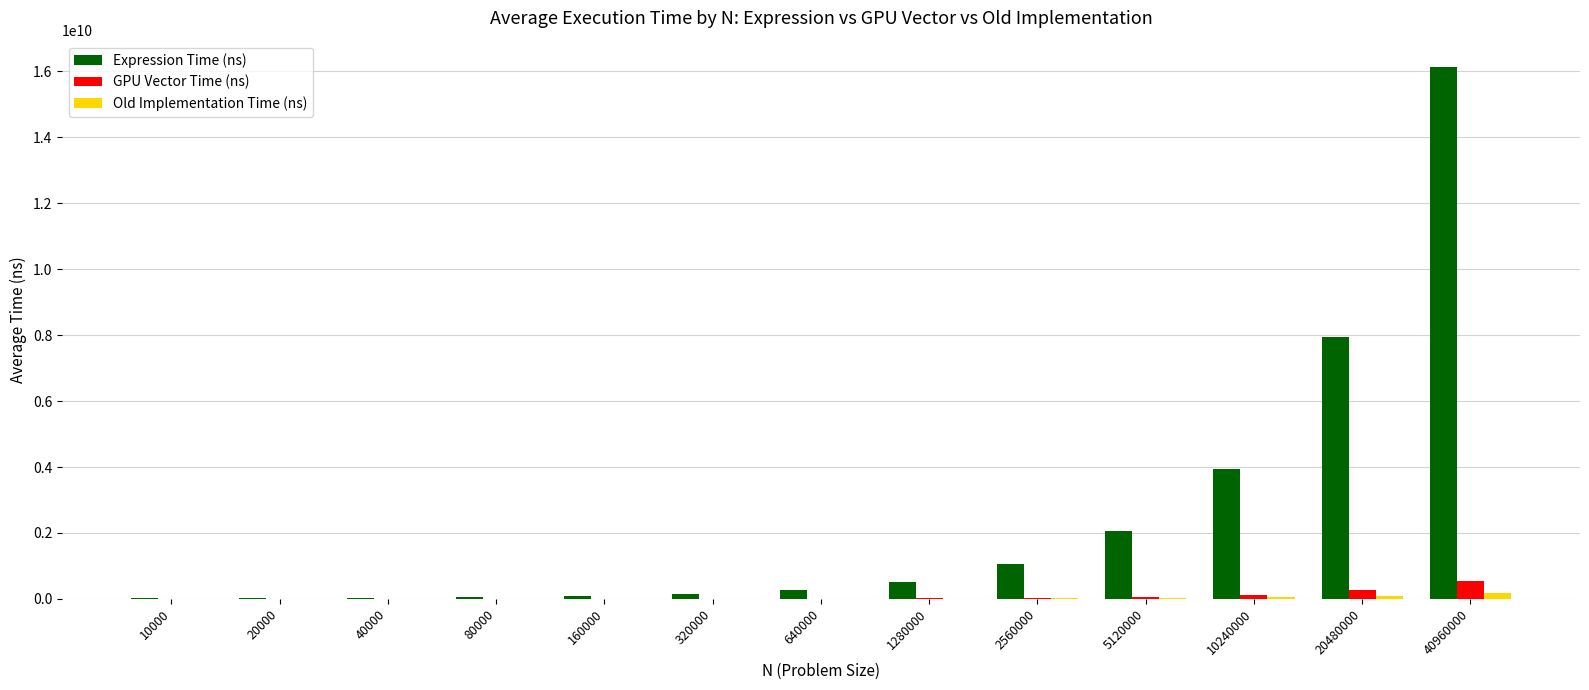

What is the greatest value displayed?

16127080304.9